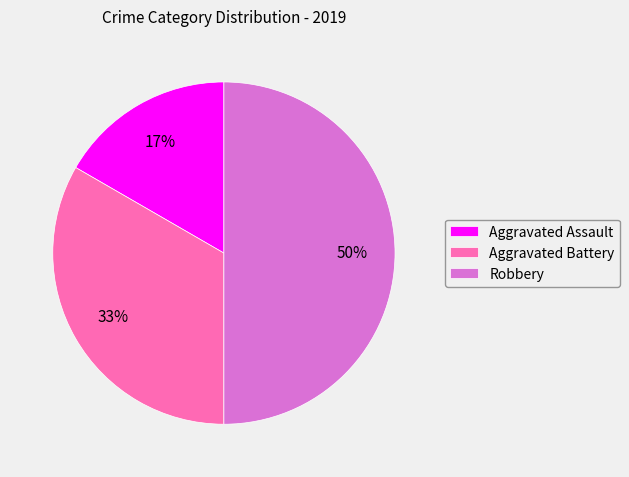

Is Aggravated Battery the majority of the pie?

No